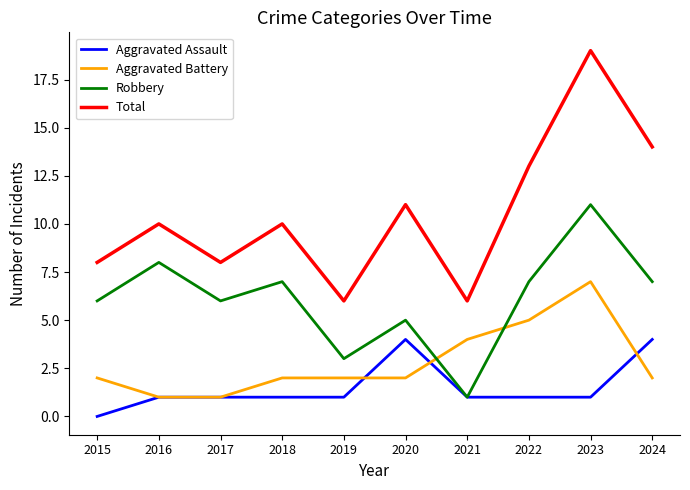

What value does the Aggravated Assault series have at 2020?

4